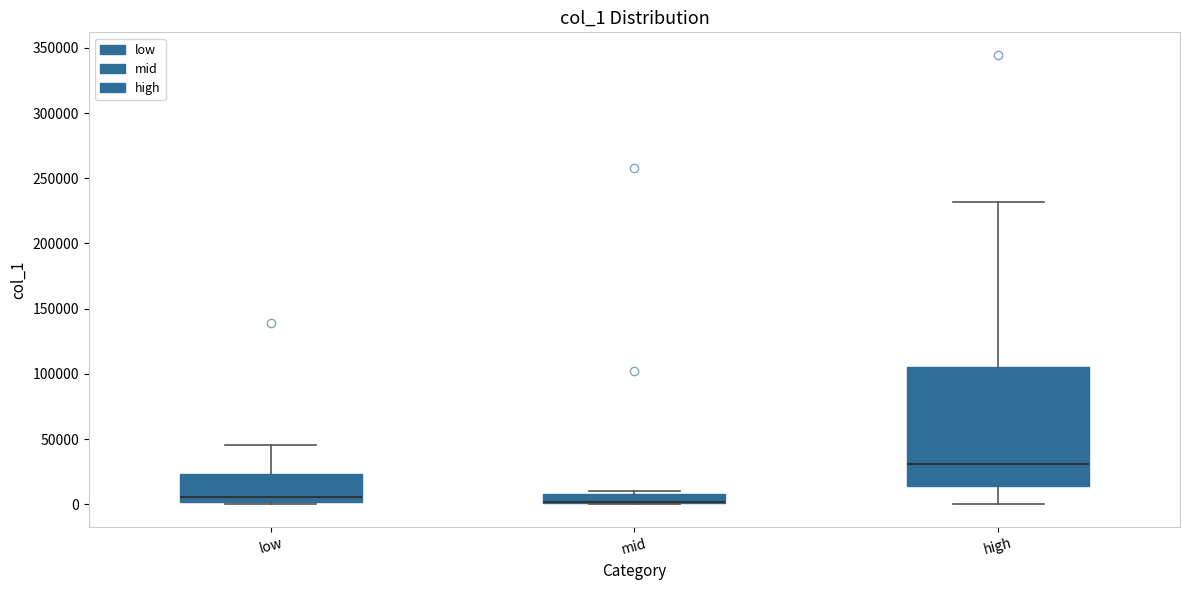

Which box is the tallest, from its lower edge to its upper edge?

high